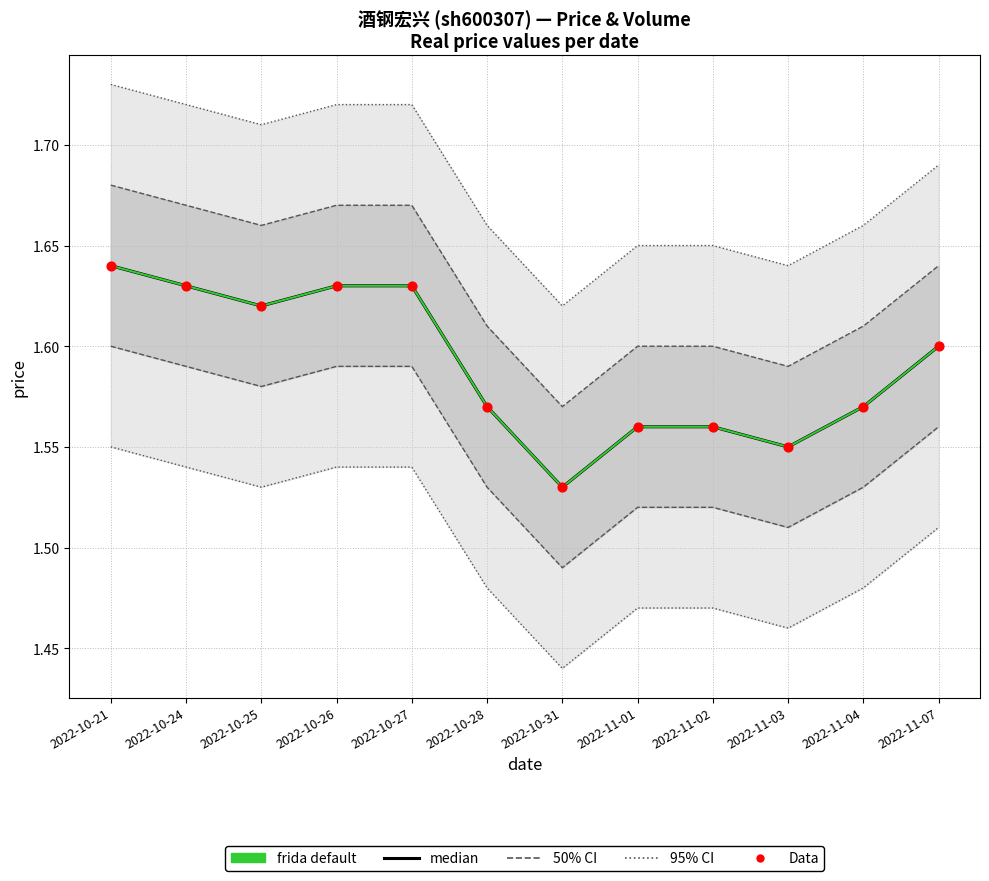

What is the total value across all series at 2022-11-04?

4.7